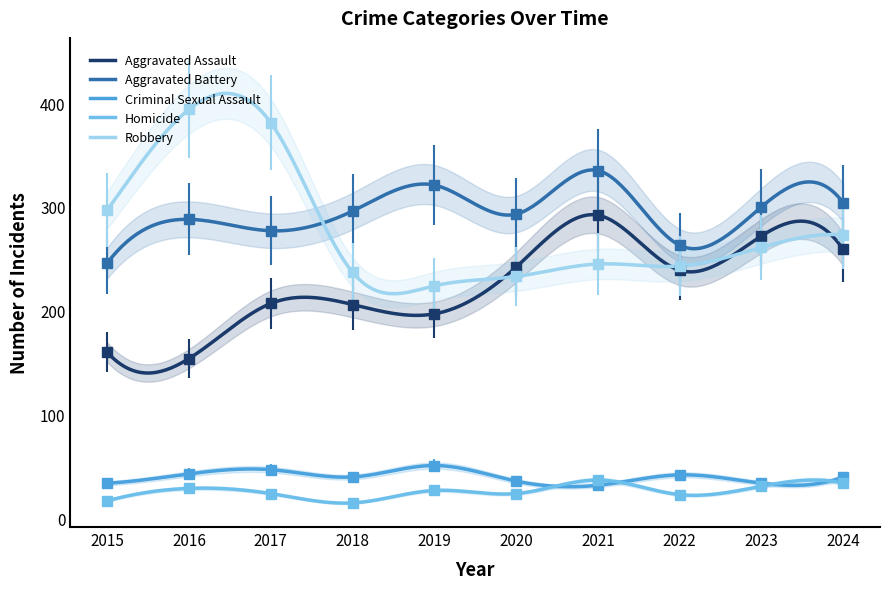

What is the spread (max minus min) of values at 2016?

365